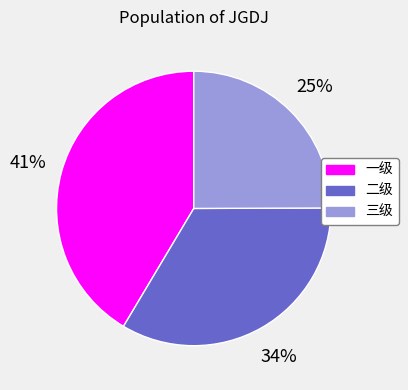

Combined, do 二级 and 三级 account for over 50%?

Yes